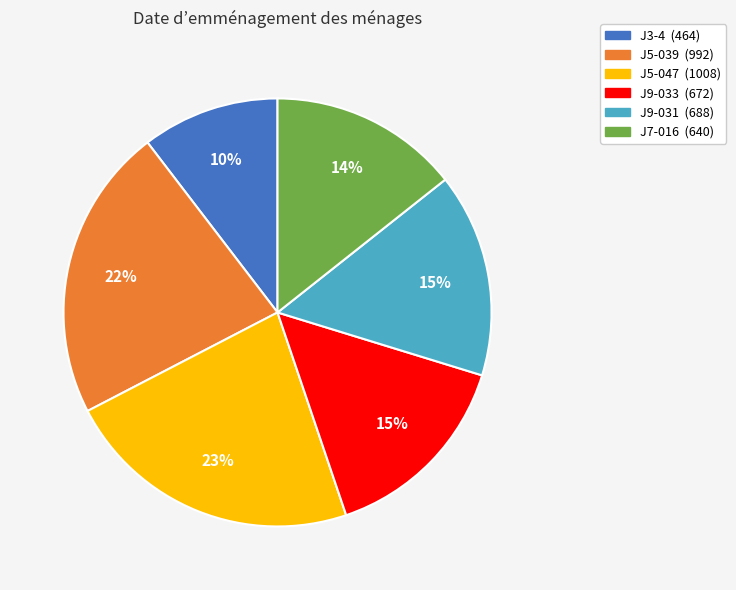

What percentage is the J5-039 slice, to the nearest percent?

22%